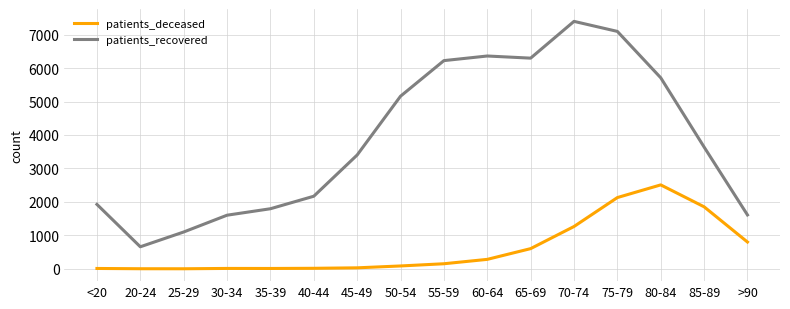

Is it true that patients_deceased equals 1026 at 80-84?

False